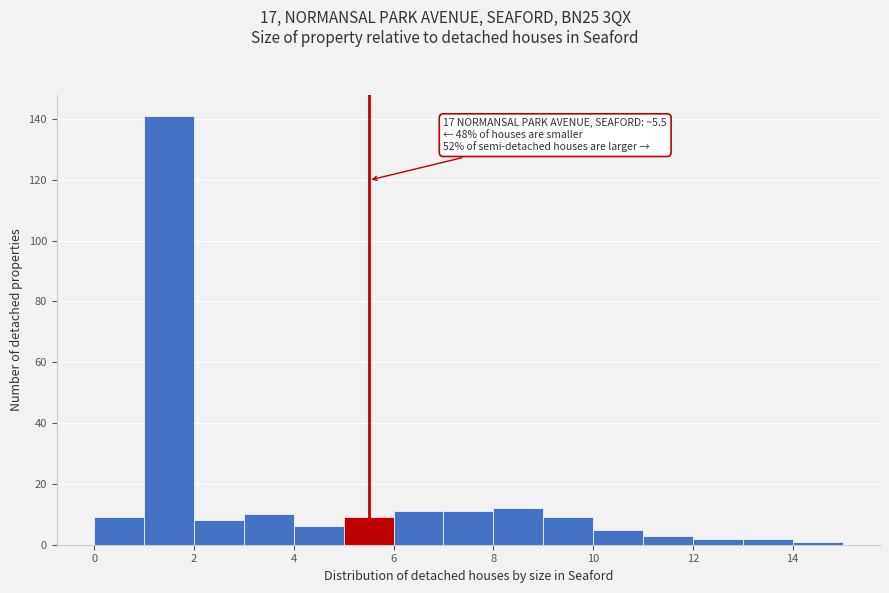

Which range on the x-axis has the tallest bar?

1 to 2